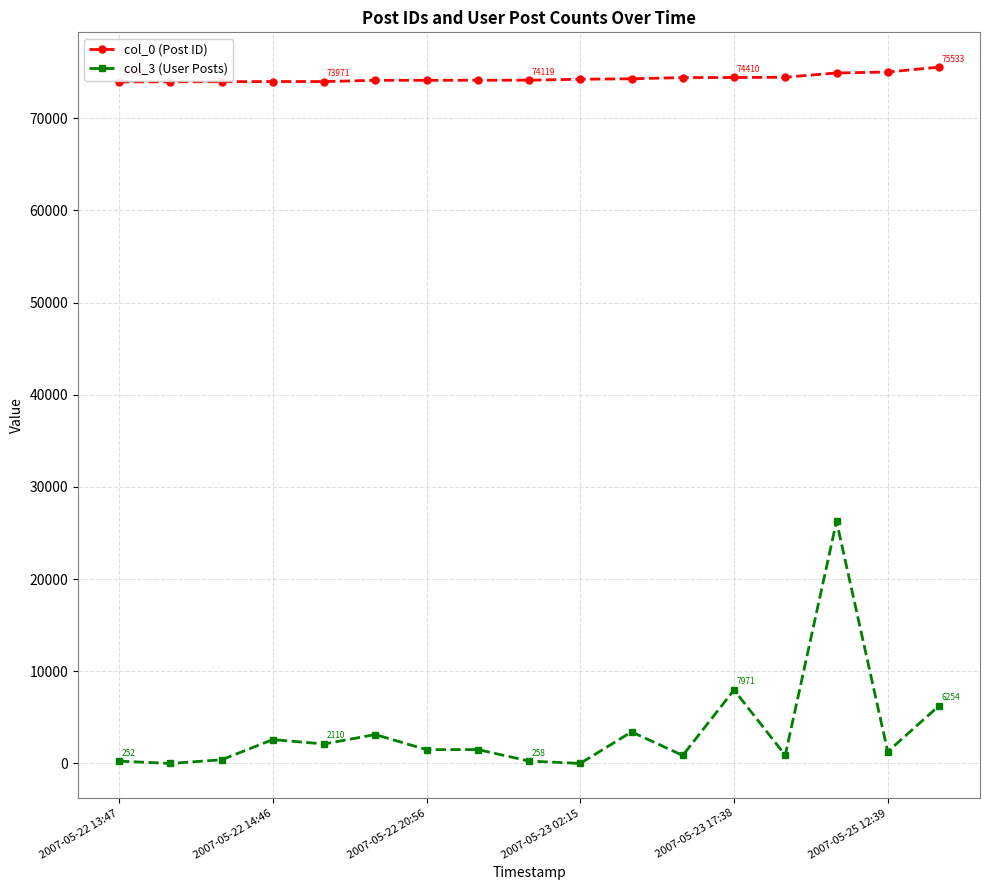

Which series has the largest total across all categories?

col_0 (Post ID)